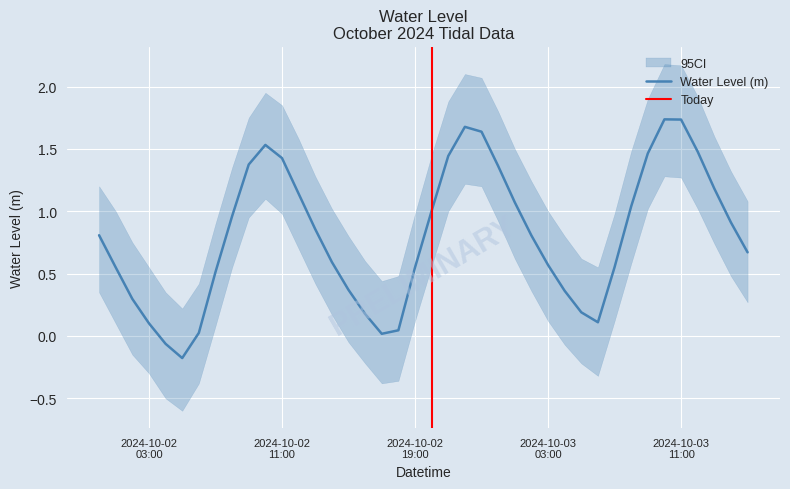

The value at 2024-10-03 14:00:00 is 0.9. True or false?

True